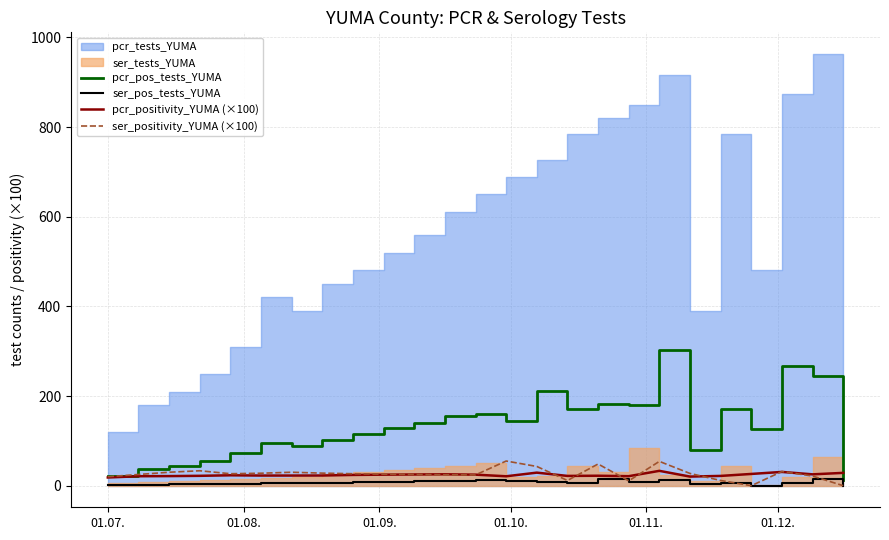

Is the value of pcr_pos_tests_YUMA at 10 greater than the value of pcr_positivity_YUMA (×100) at 11?

Yes